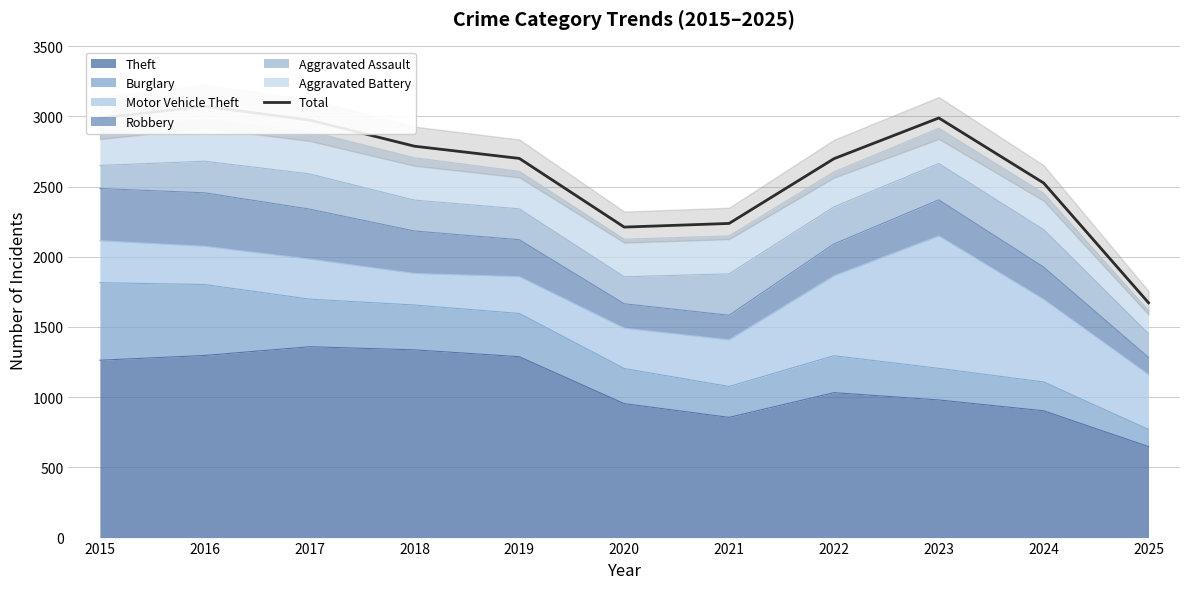

How many interior local peaks (higher than both neighbors) does the data have?

2